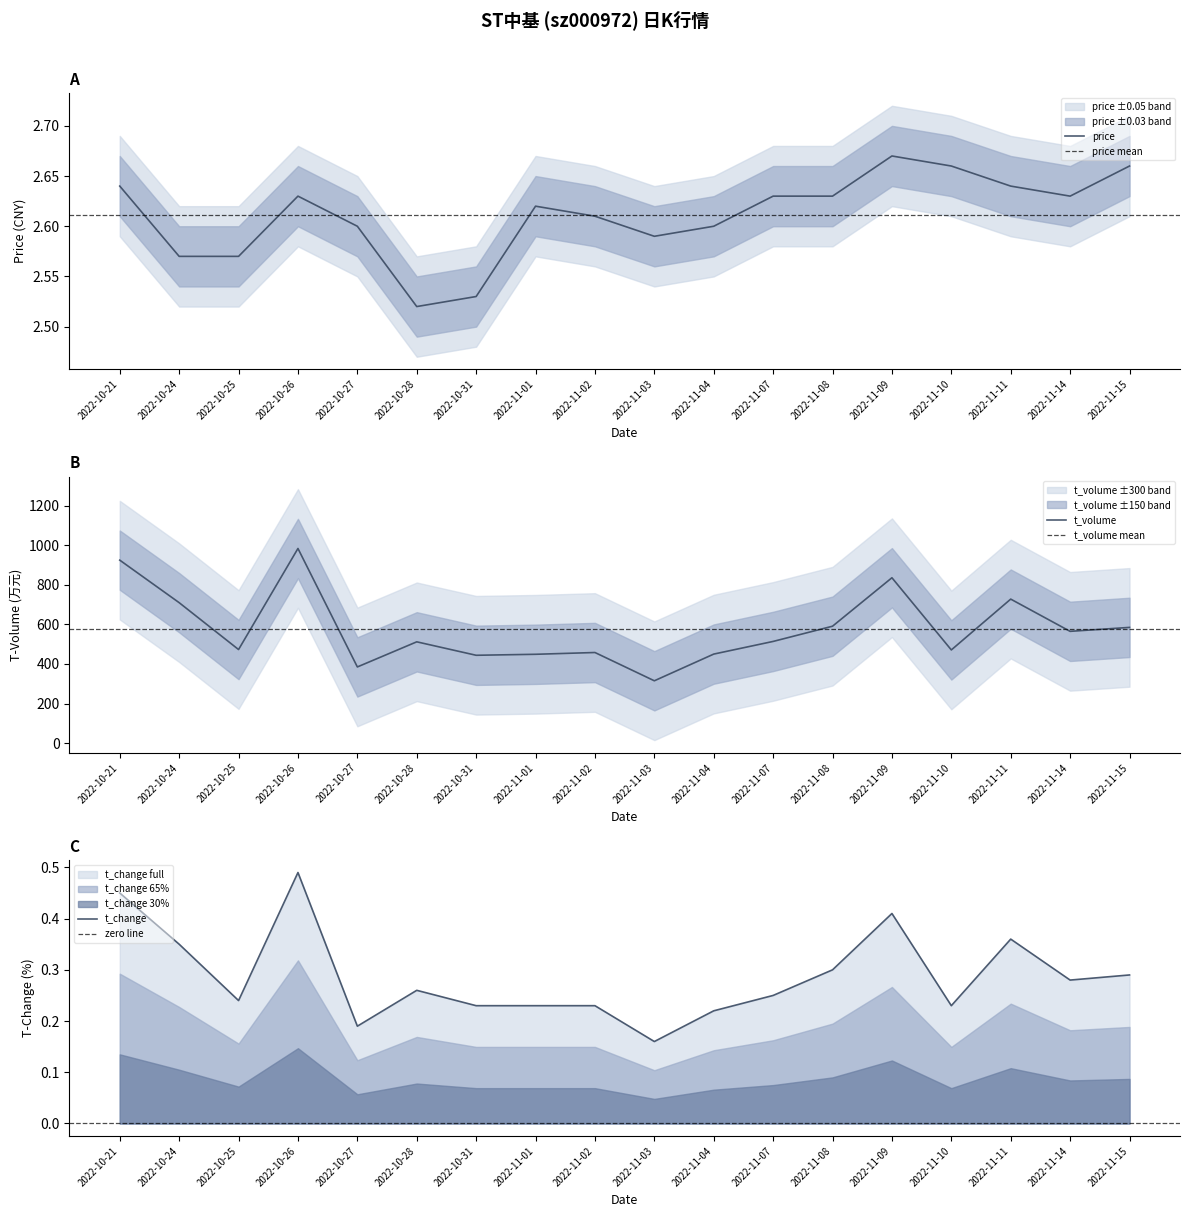

At which label does t_change reach its minimum?

2022-11-03